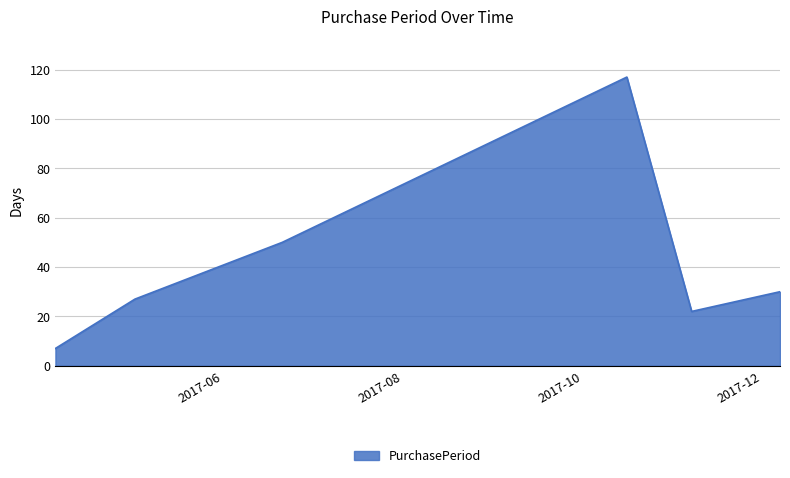

Count the number of data series in this chart.

1